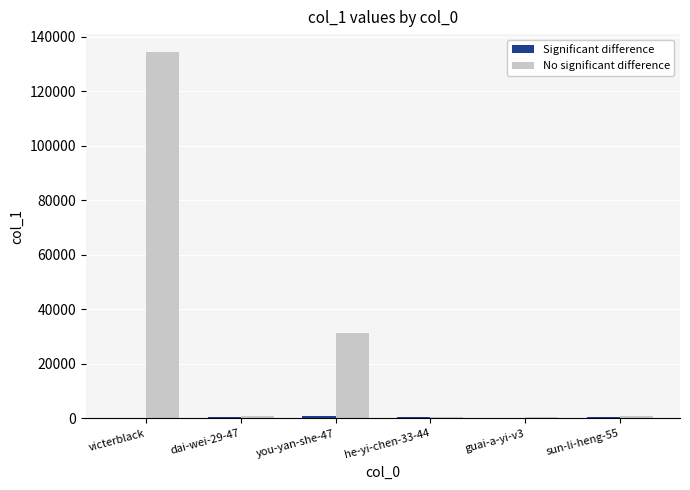

What is the difference between the No significant difference values at you-yan-she-47 and sun-li-heng-55?

30437